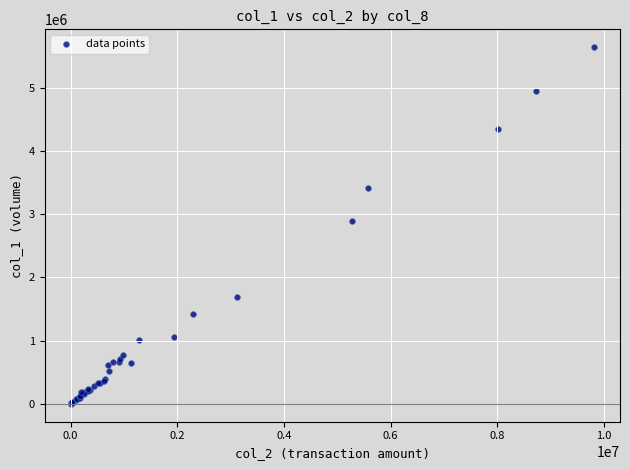

What Y value in the scatter plot is closest to 2819000?

2893000